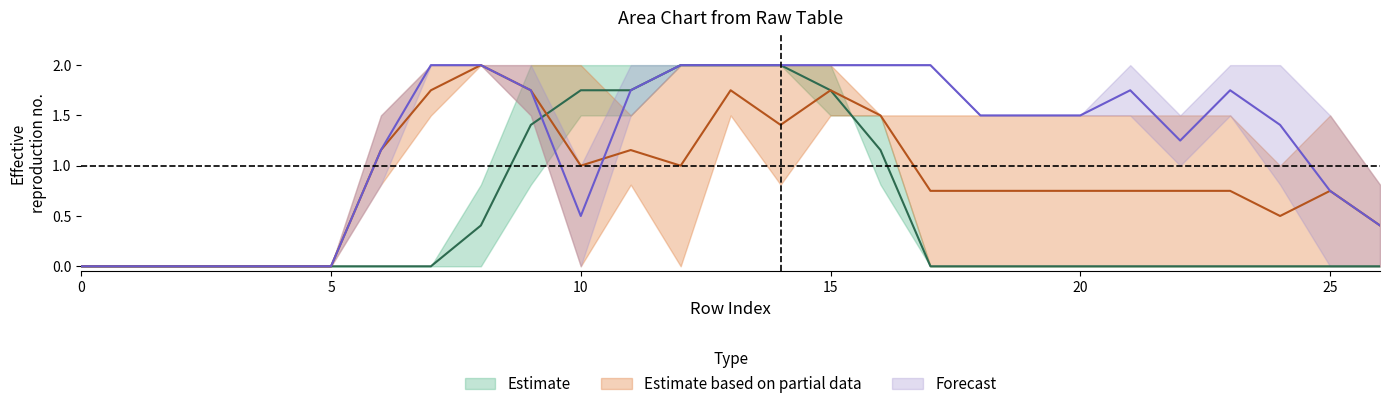

What is the difference between the highest and lowest values at 14?

1.2